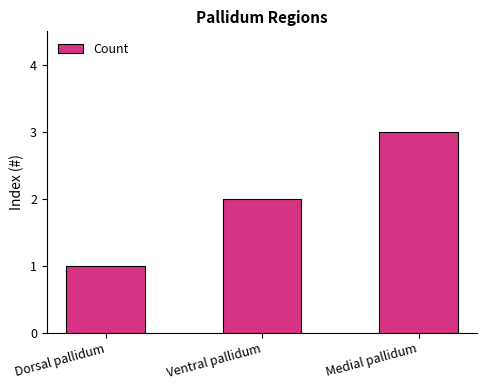

What is the change in value from Dorsal pallidum to Ventral pallidum?

+1